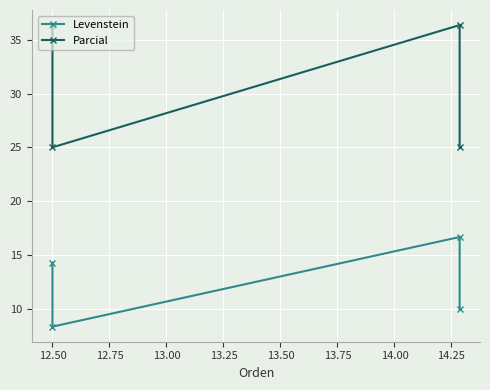

What is the sum of the Levenstein values at 12.50 and 12.25?

22.6